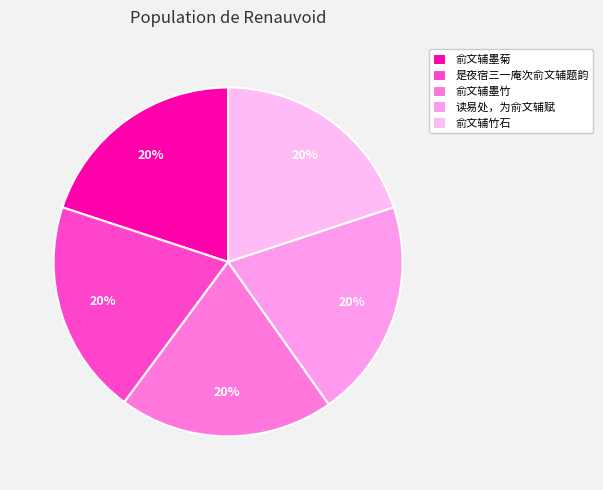

Combined, do 是夜宿三一庵次俞文辅题韵 and 俞文辅竹石 account for over 50%?

No